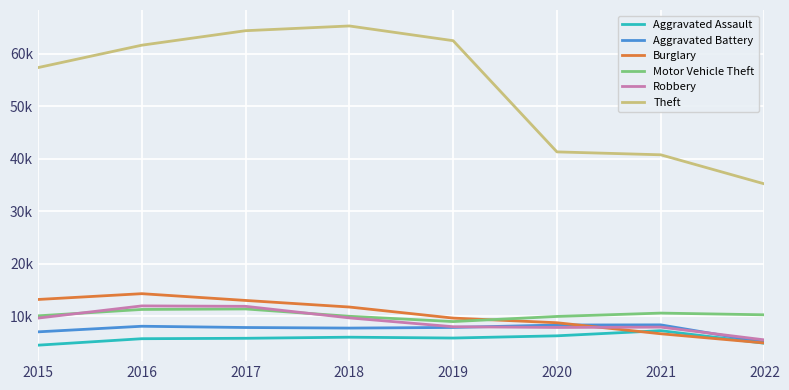

What is the sum of all Burglary values?

82165